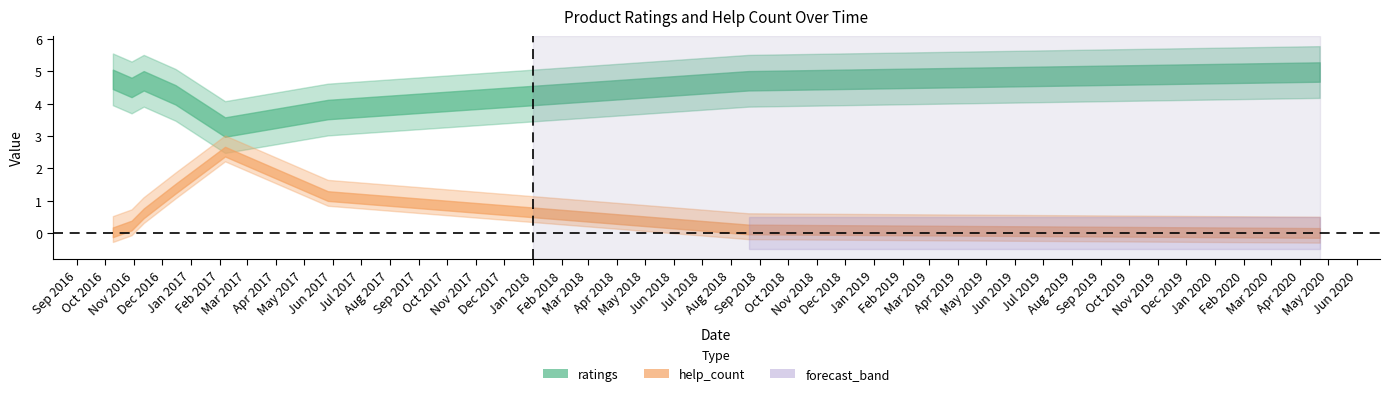

How many data points does each series have?

8